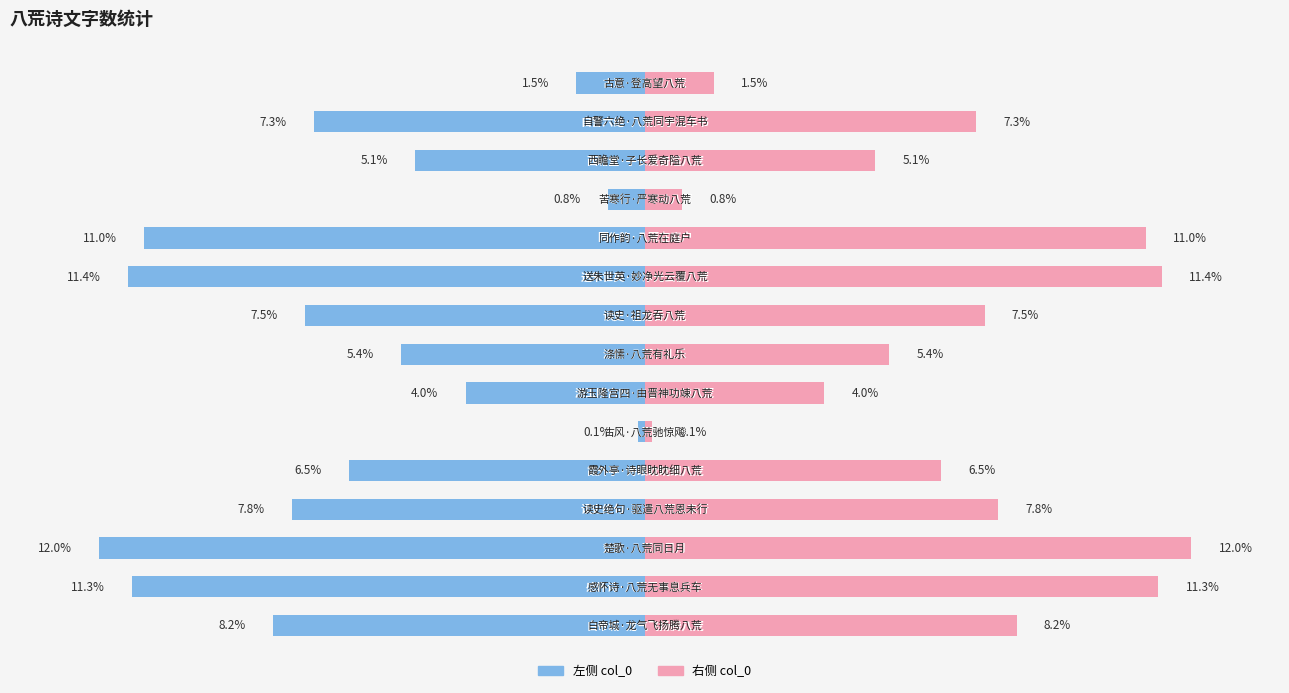

At how many categories does at least one series exceed 0?

15